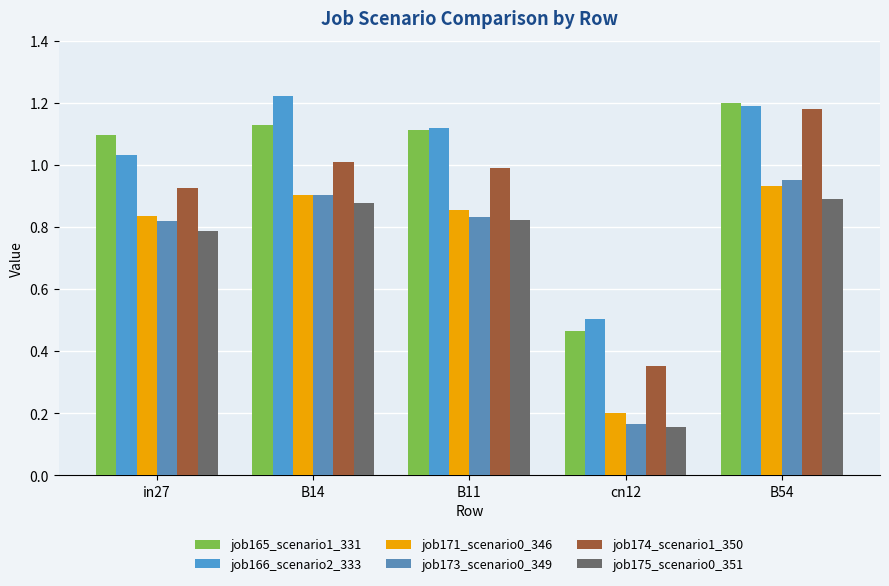

What is the total value across all series at cn12?

1.8